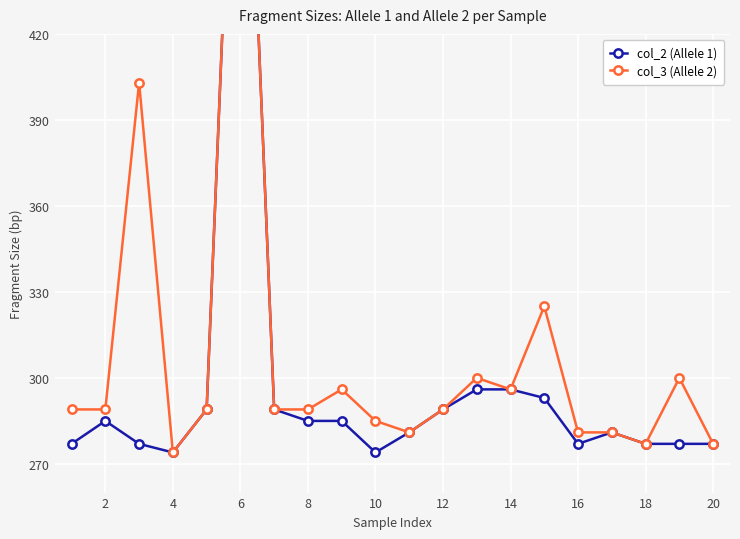

What value does the col_2 (Allele 1) series have at 4, to the nearest 10?

270